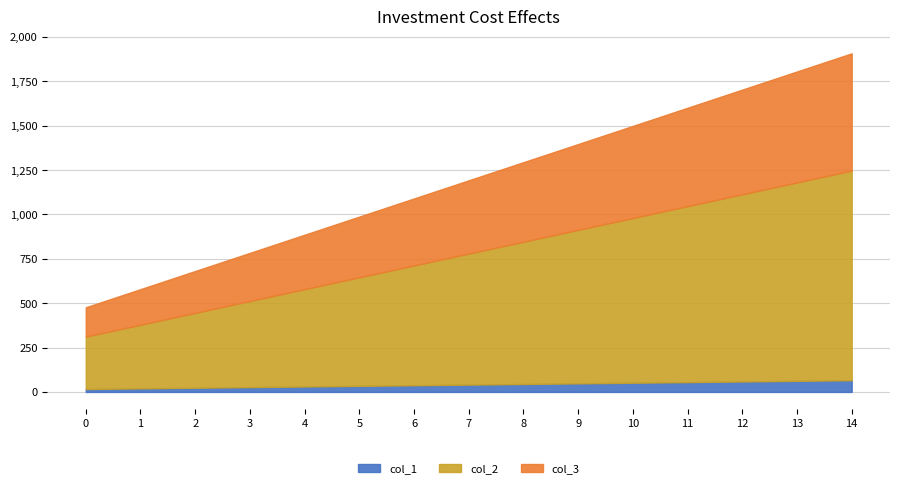

The col_1 series shows 49.0 at 5. True or false?

False